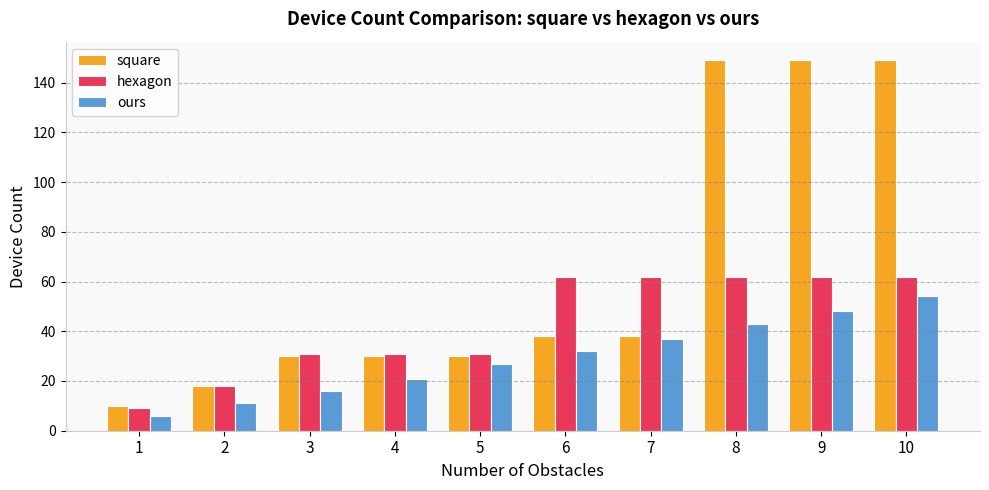

Is it true that square equals 30 at 4?

True